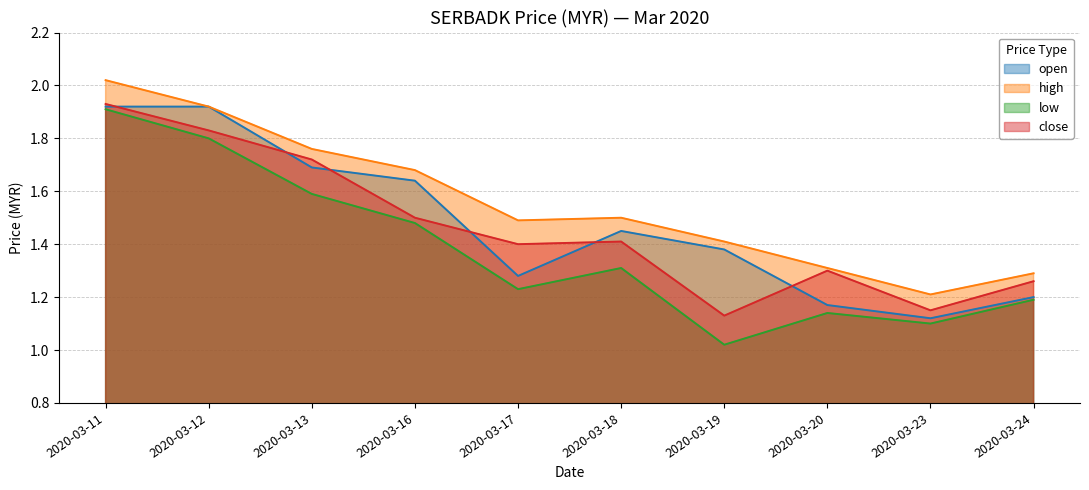

What is the approximate value of low at 2020-03-20?

1.1